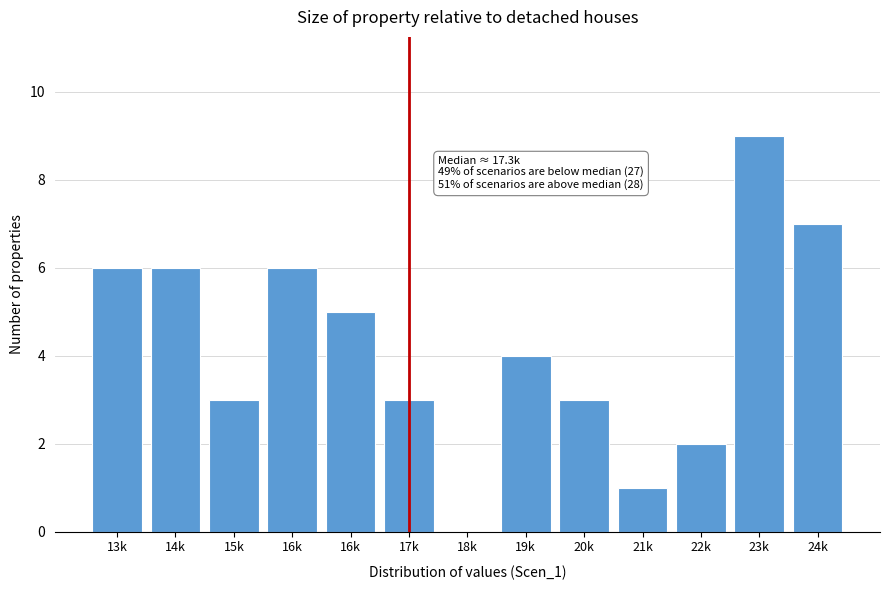

Are the bars horizontal?

No